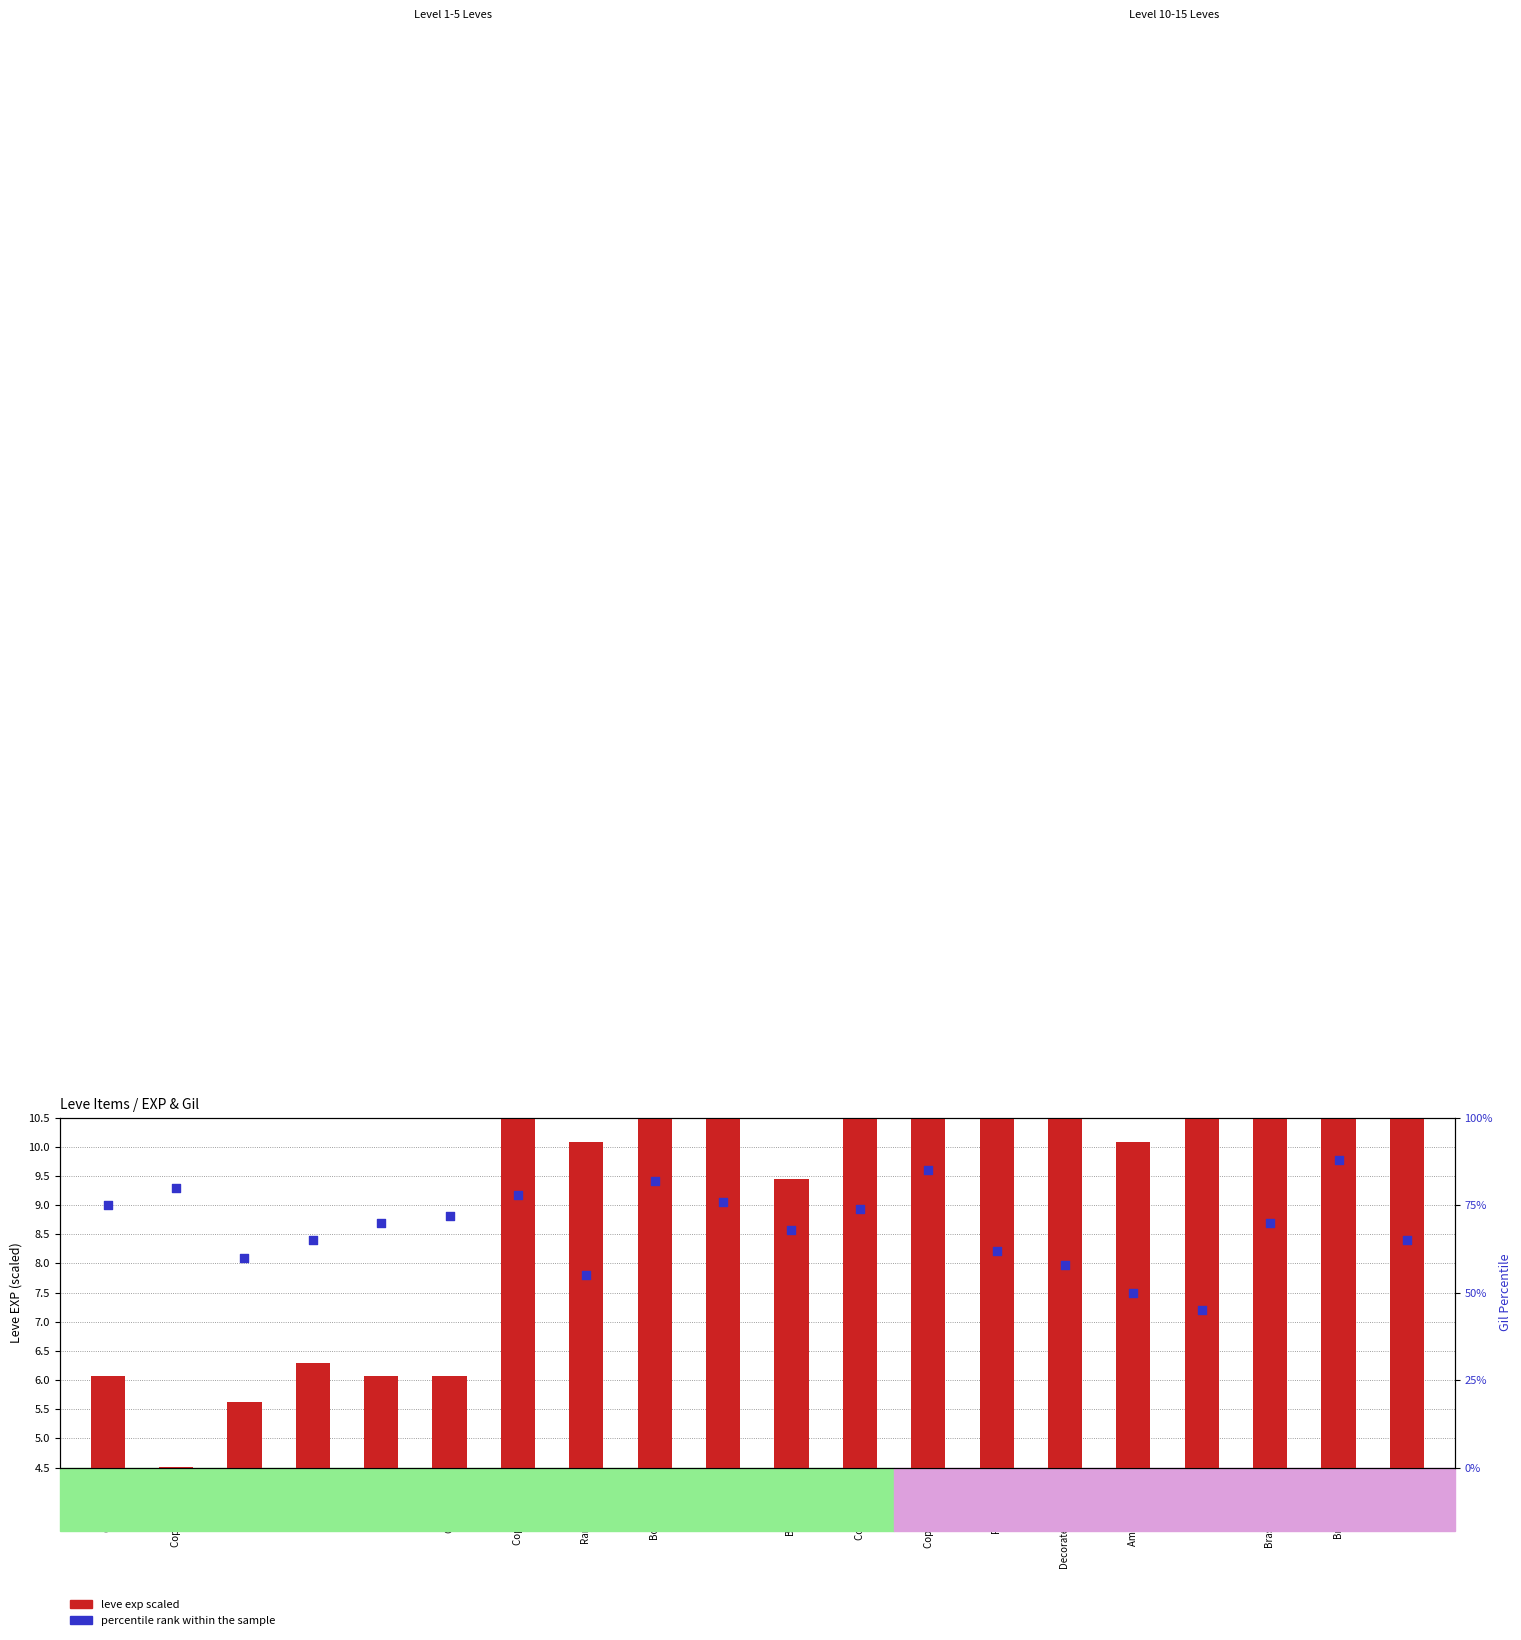

Which series contains the lowest Y value?

leve exp scaled